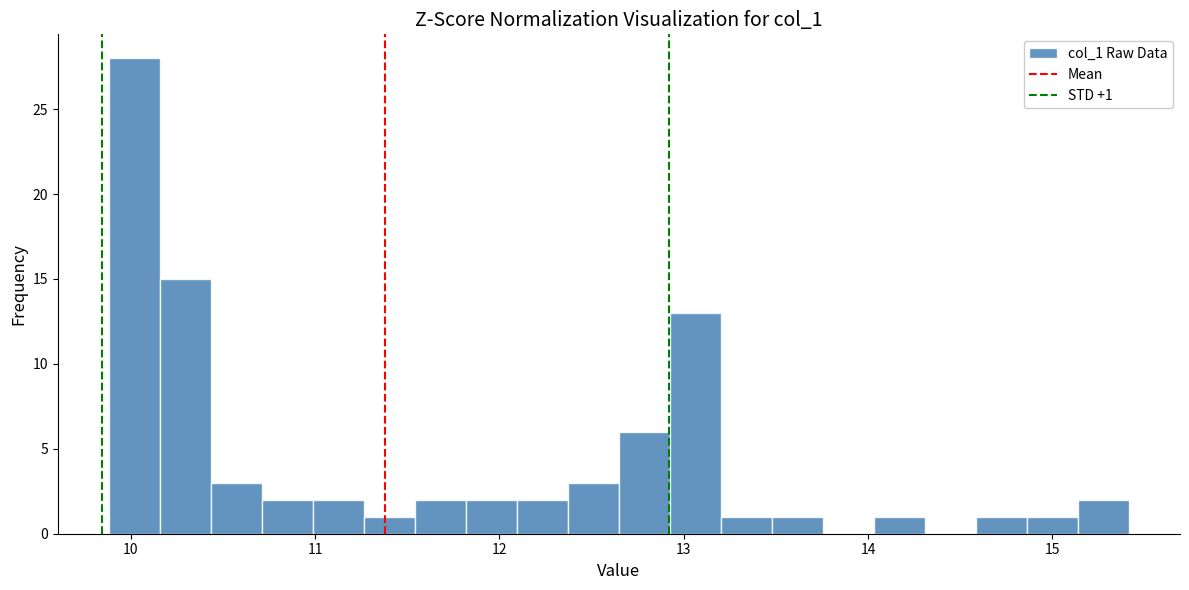

Around what value on the x-axis is the tallest bar? Give the approximate position of its centre, as read against the axis.

10.0